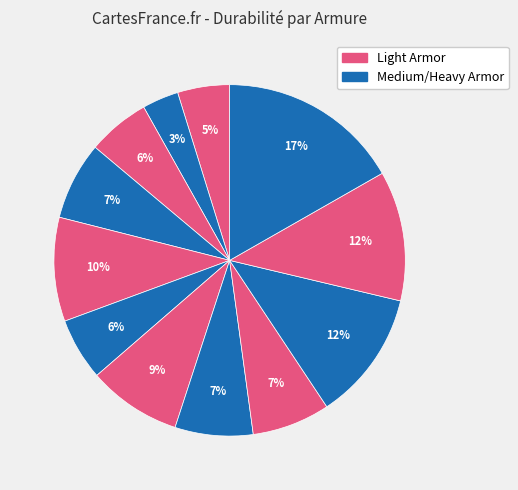

Count the number of slices in the pie.

12